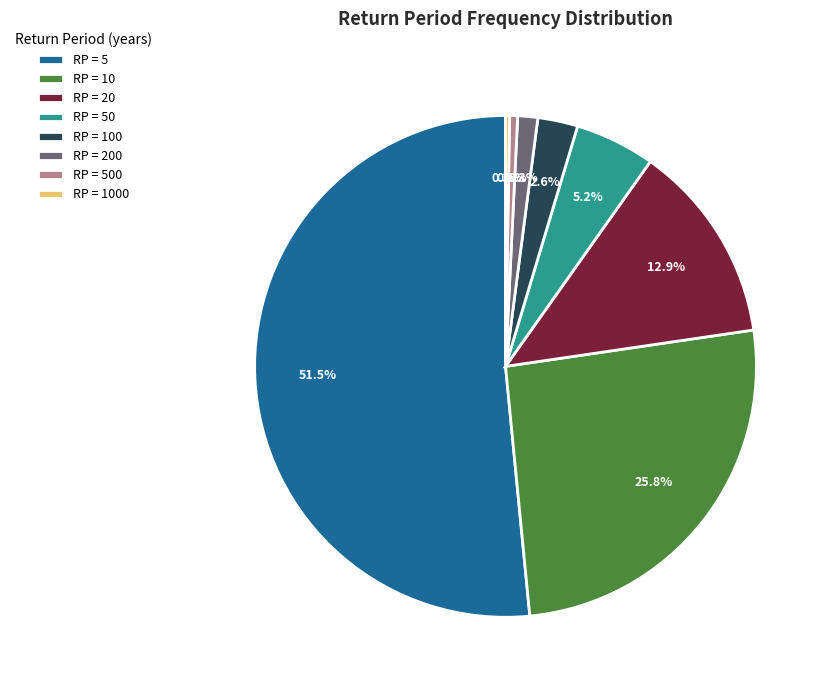

How much of the chart is everything except RP = 50?

94.8%